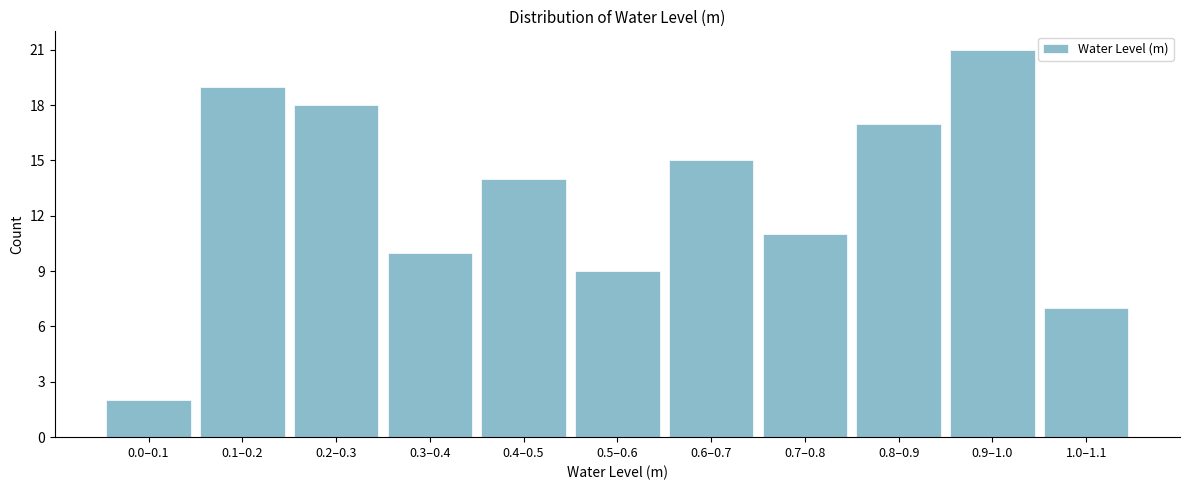

Reading left to right, list all the values displayed in this chart.

2	19	18	10	14	9	15	11	17	21	7